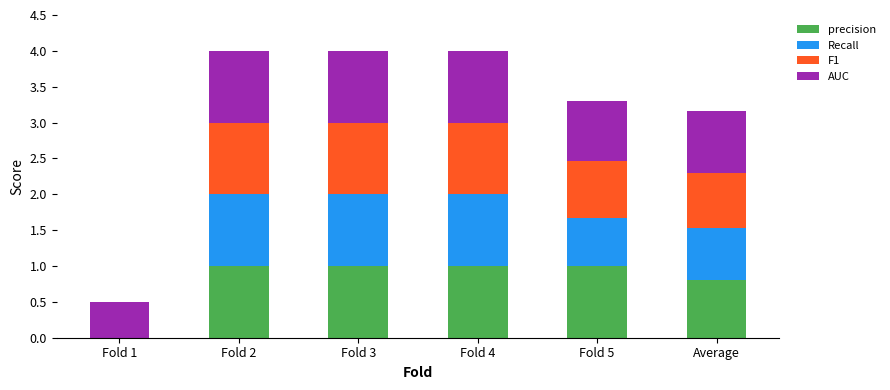

What is the highest value of the precision series?

1.0